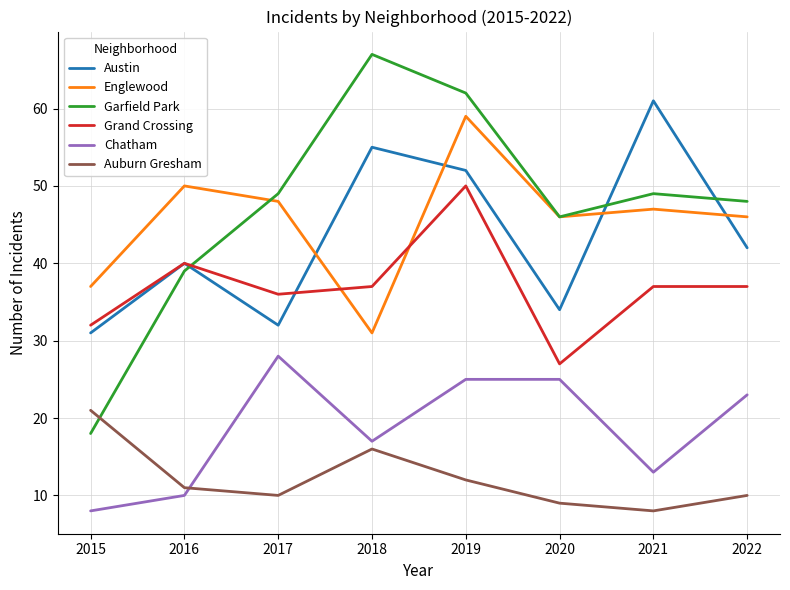

Which series changed the most between 2016 and 2020?

Chatham